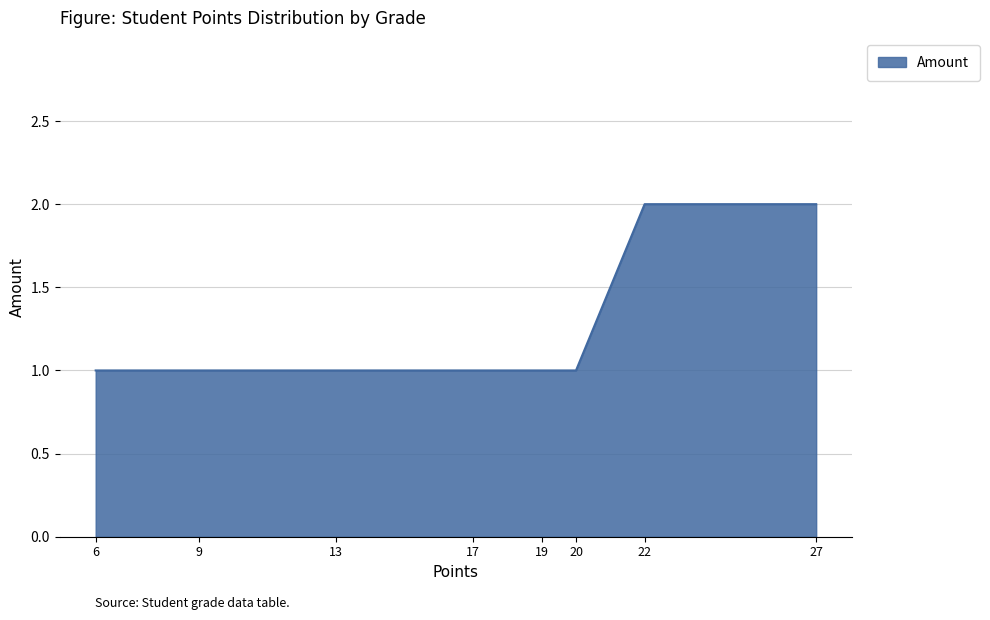

The value at 6 is 1. True or false?

True